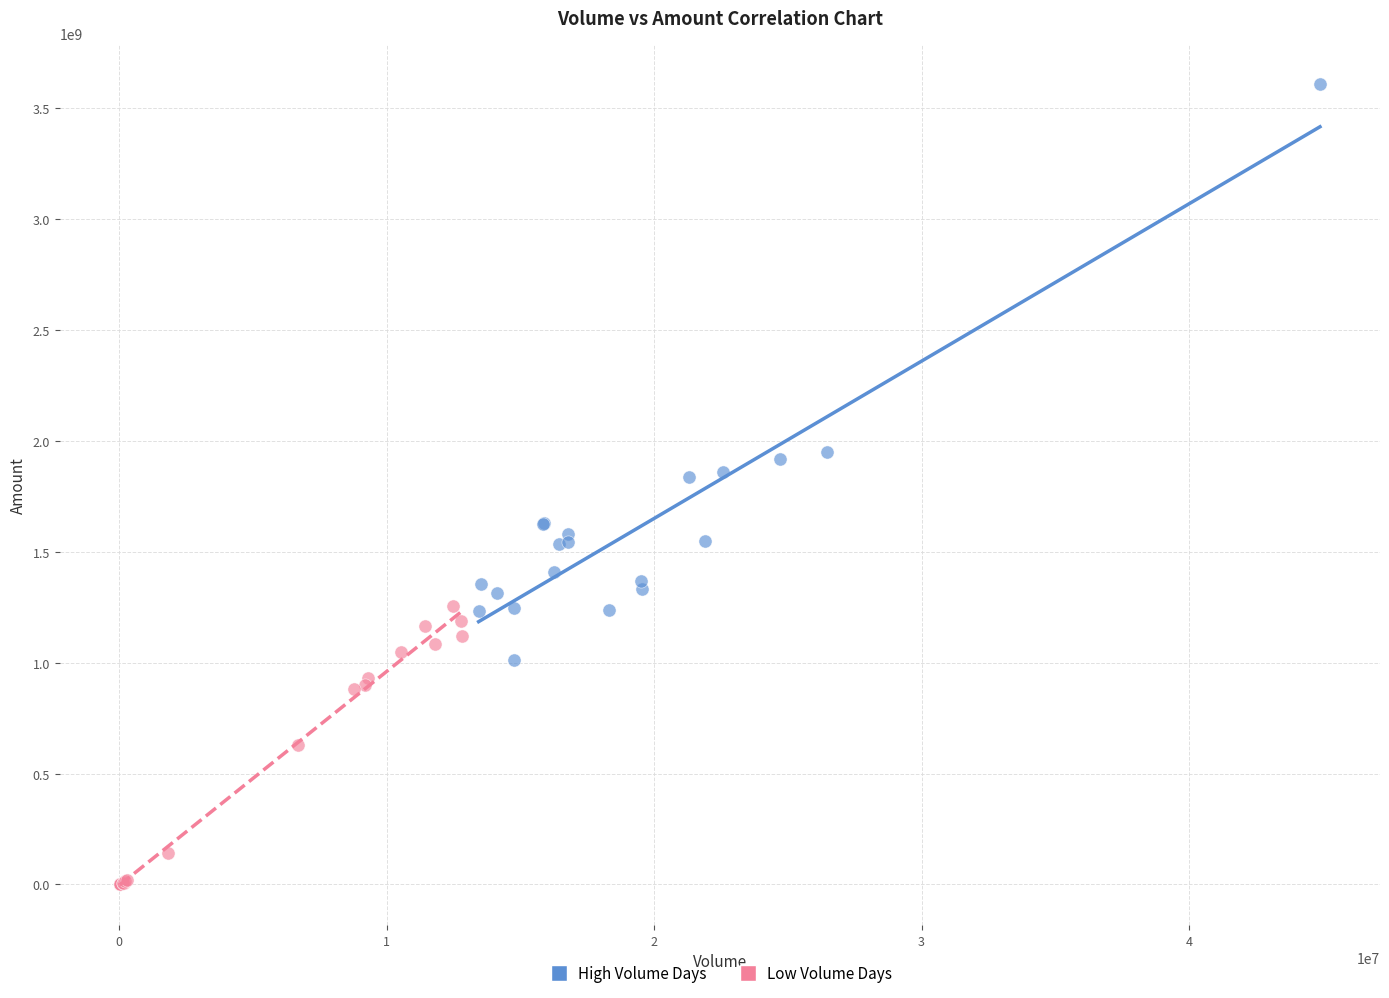

Which series has the widest spread of Y values?

High Volume Days